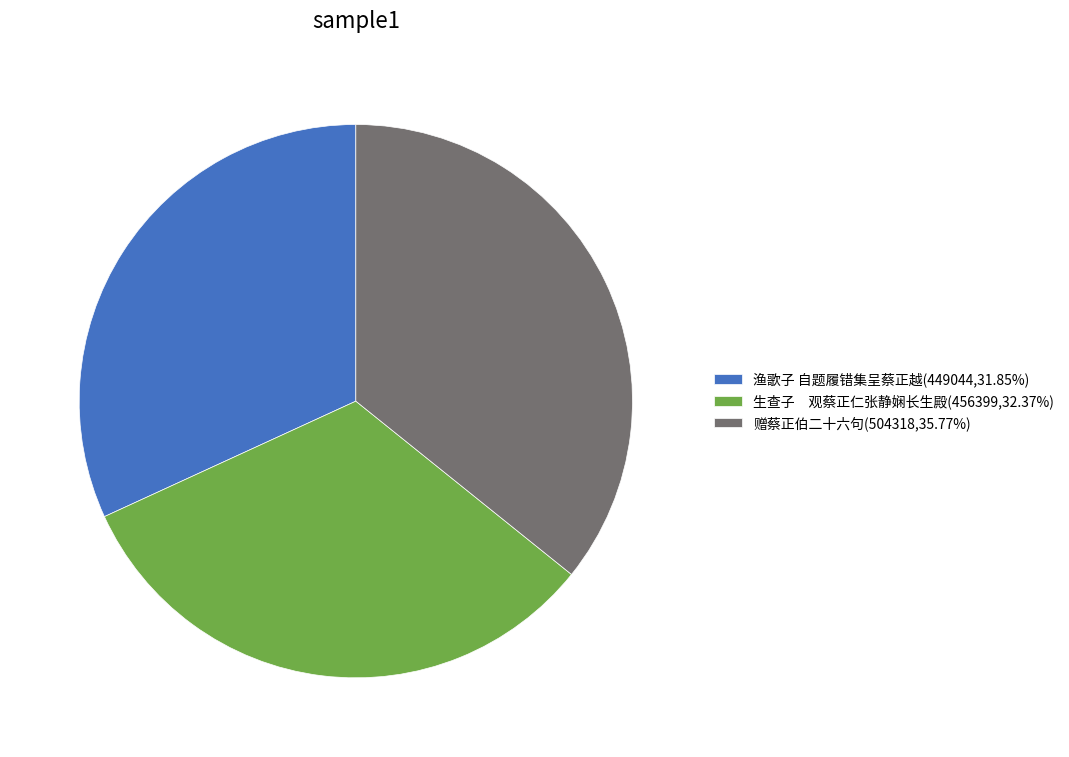

Does 生查子 观蔡正仁张静娴长生殿(456399,32.37%) account for over 50% of the chart?

No